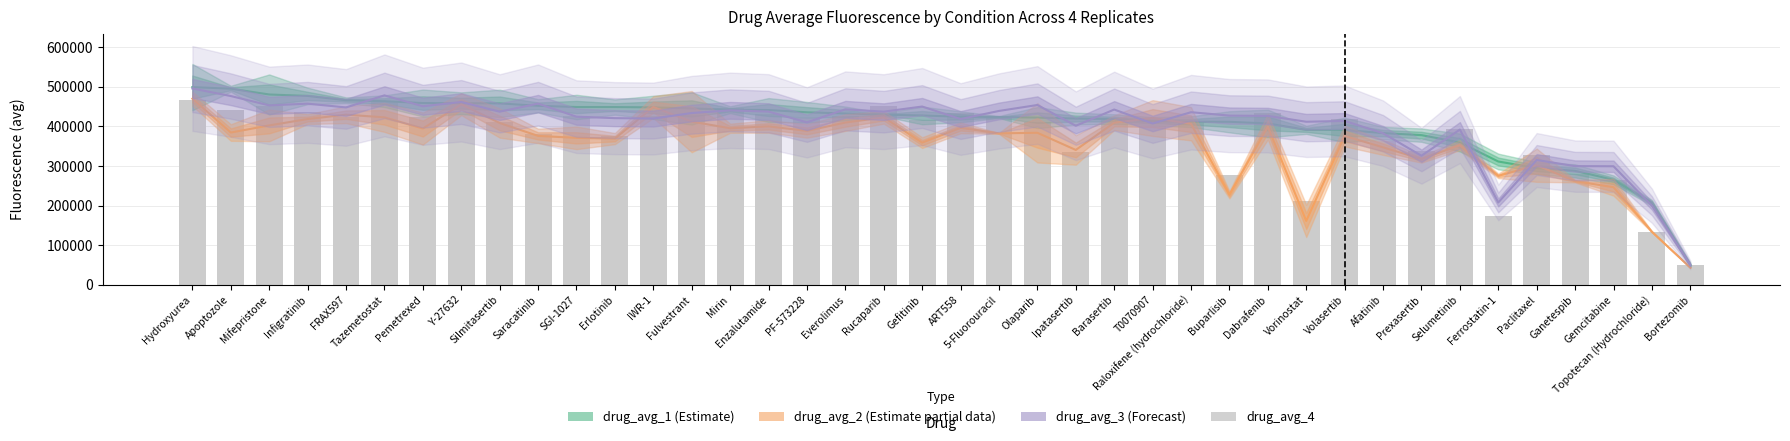

What is the lowest value of the drug_avg_3 (Forecast) series?

50391.7